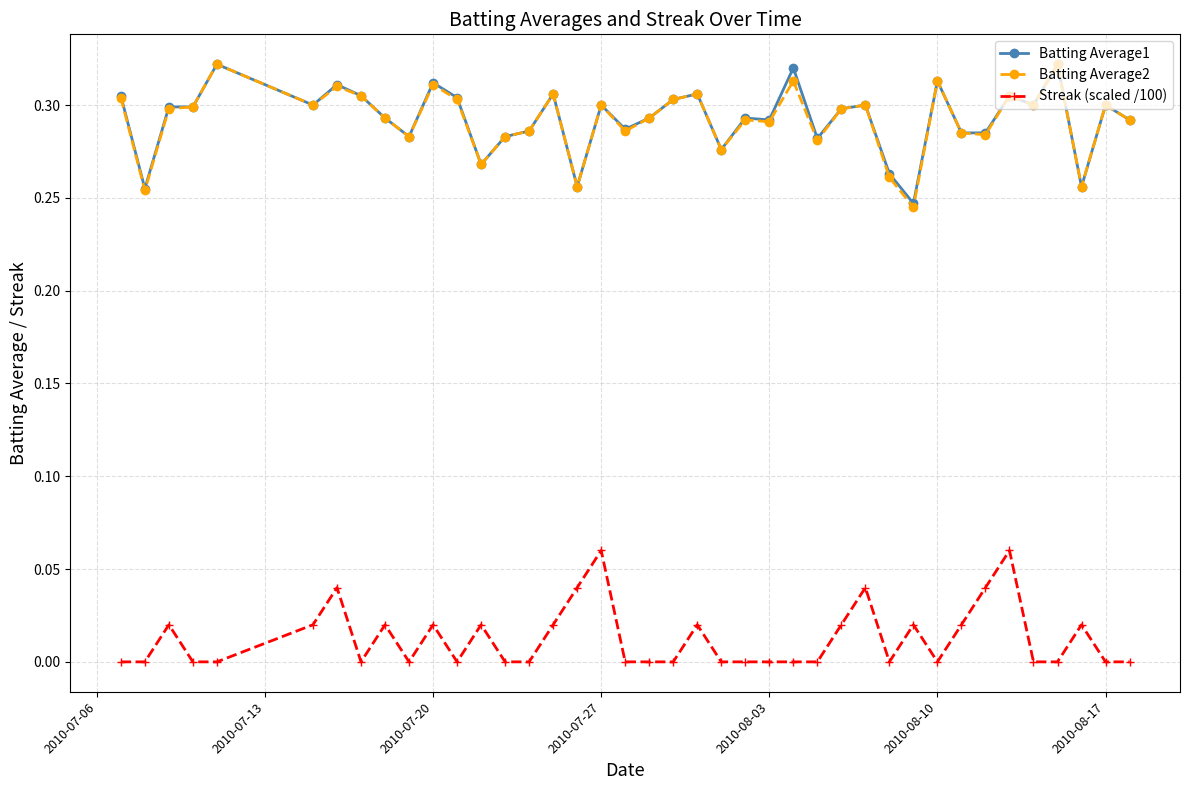

What is the sum of all Streak (scaled /100) values?

0.5